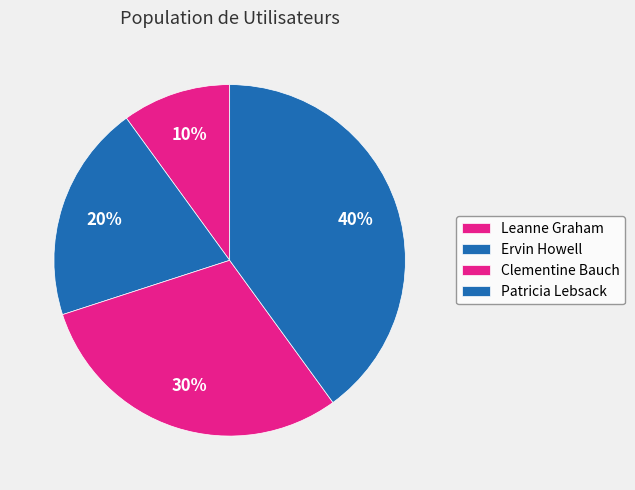

True or false: Ervin Howell accounts for 20% of the total.

True